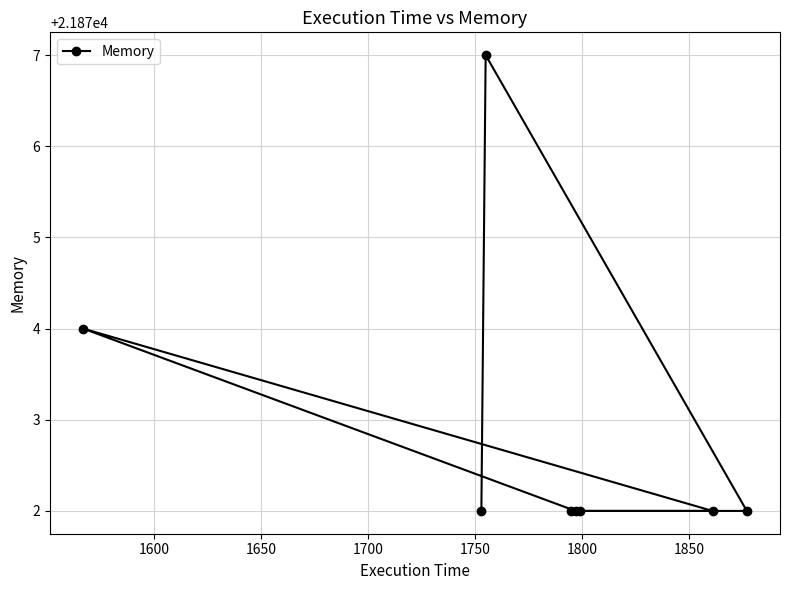

Does the chart have visible grid lines?

Yes